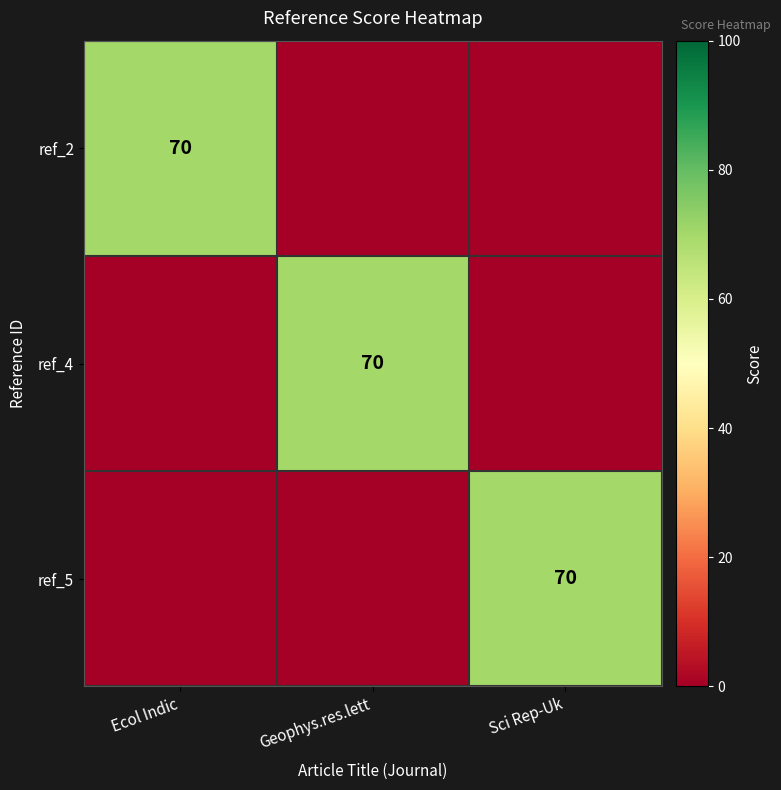

True or false: ref_2 has a value of 40 at Ecol Indic.

False